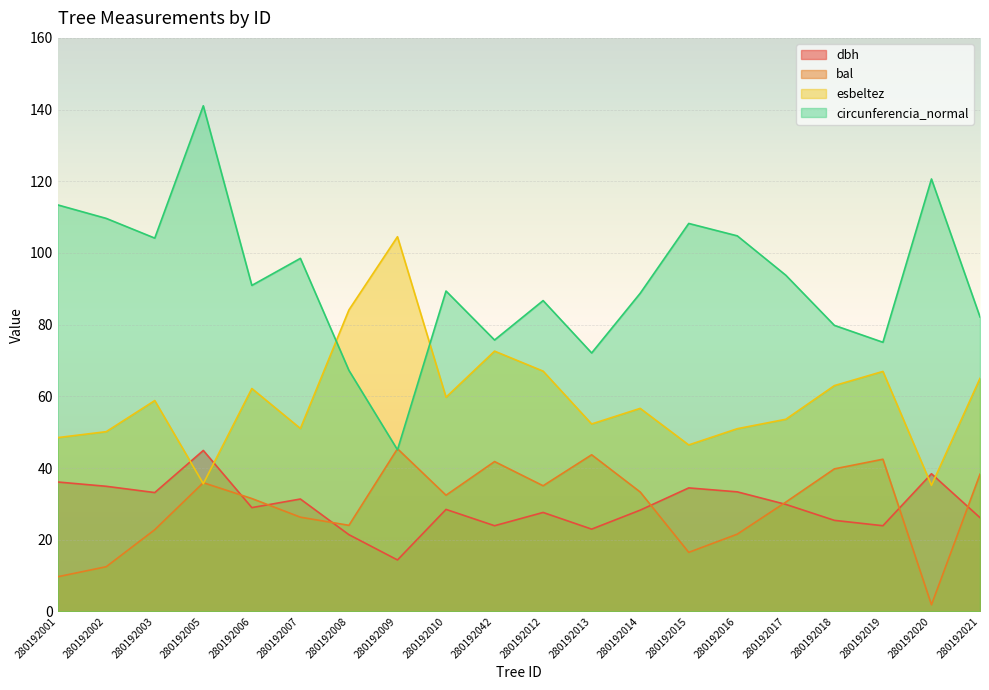

Which category has the lowest value in the dbh series?

280192009